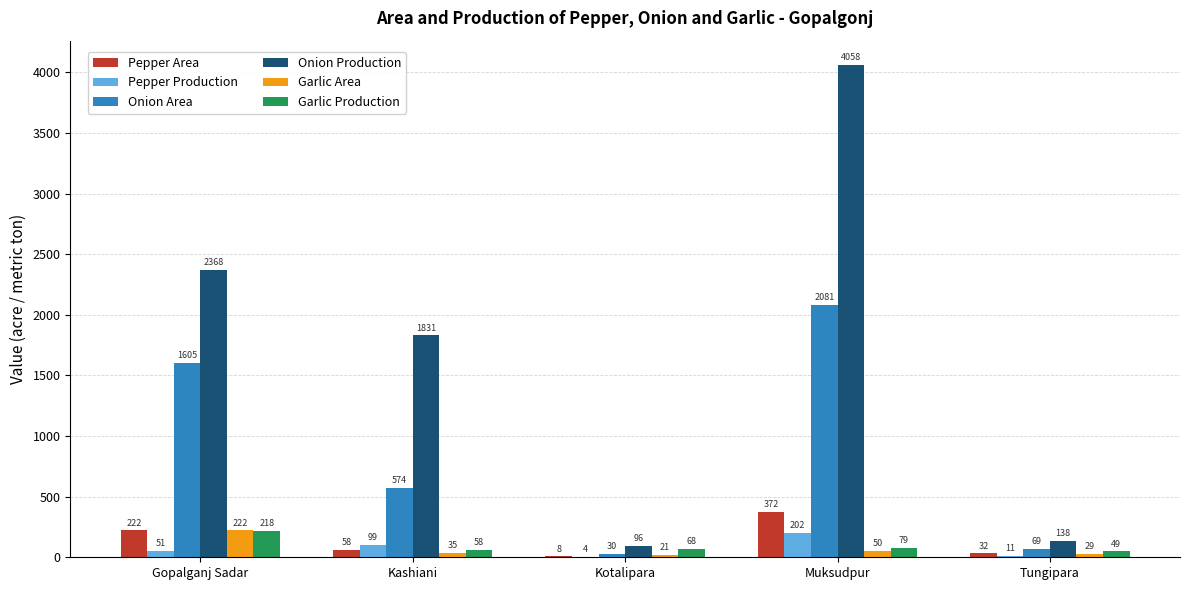

The value of Garlic Production at Tungipara is 49. True or false?

True